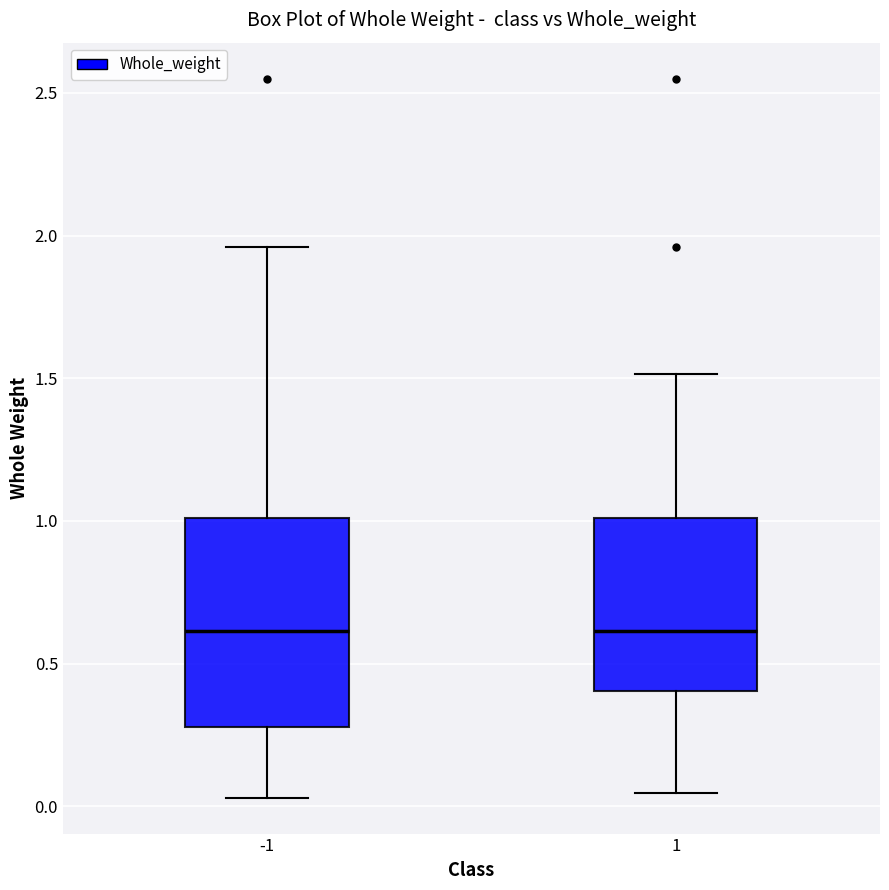

Reading left to right, transcribe this box plot: for each box, give where its median line is, the range the box spans, and where its two whiskers end, as read against the y-axis. The values are not printed on the chart, so give them approximately, as read against the axis.

-1: median 0.60, box 0.30 to 1.00, whiskers 0.05 to 1.95
1: median 0.60, box 0.40 to 1.00, whiskers 0.05 to 1.50